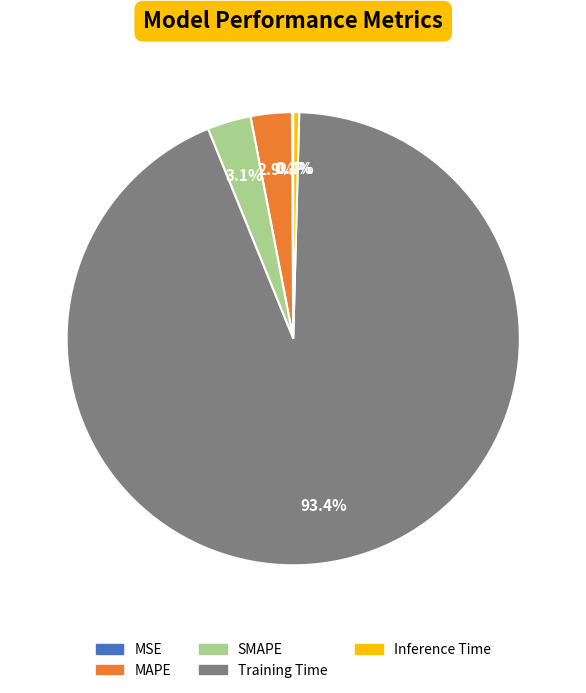

Combined, do Inference Time and SMAPE account for over 50%?

No